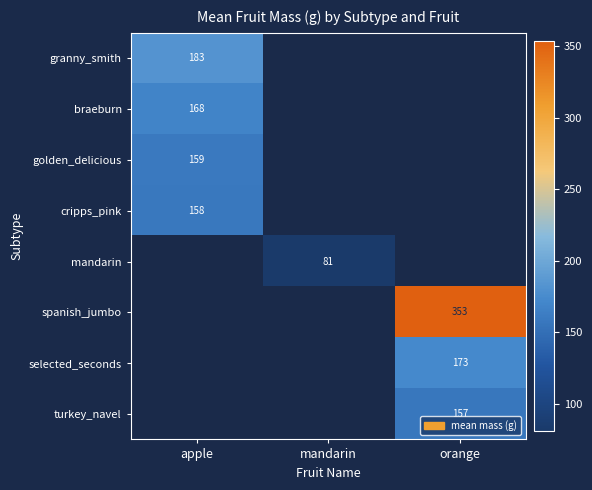

Which label corresponds to the smallest value in the chart?

mandarin